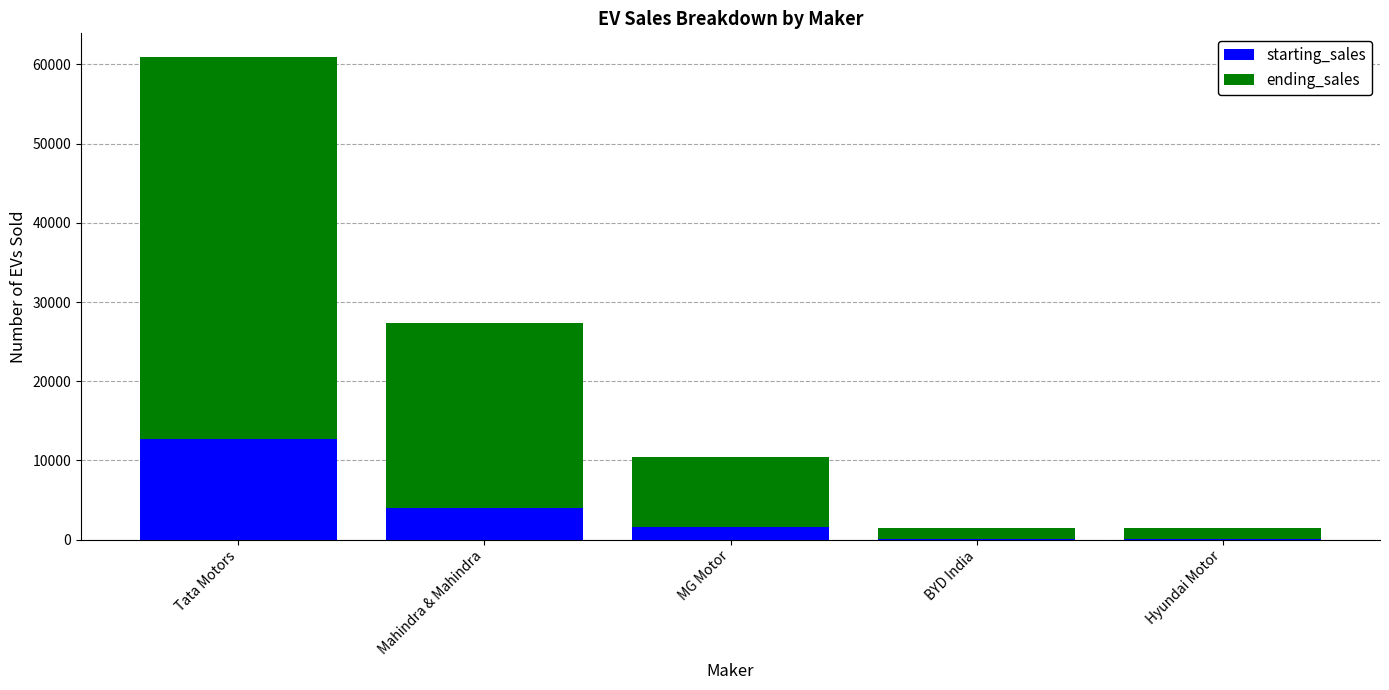

What is the maximum value for starting_sales?

12708